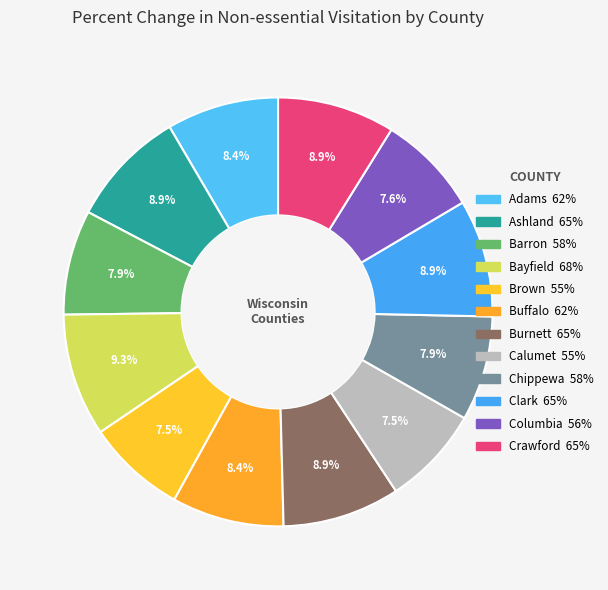

Is Brown the majority of the pie?

No